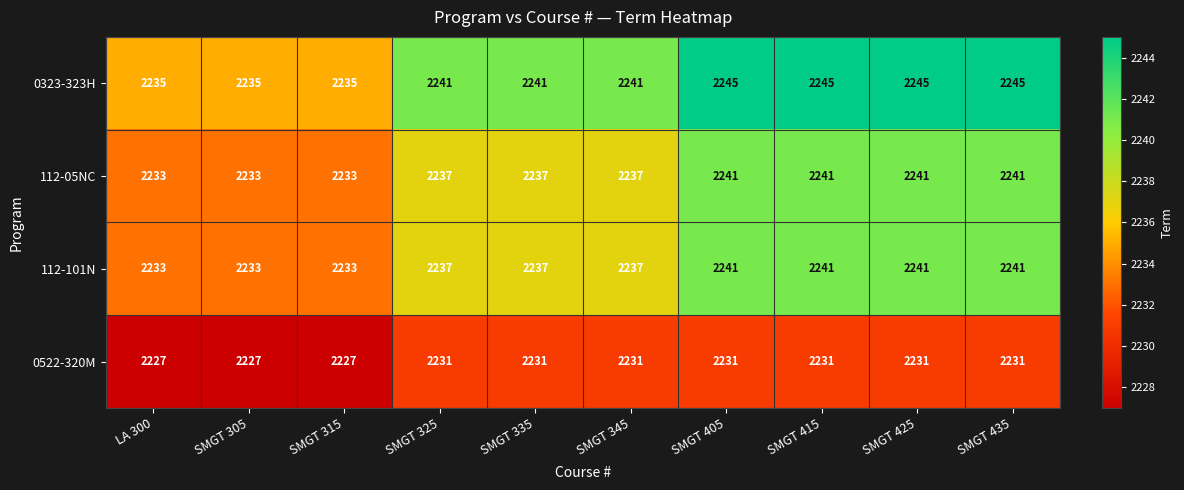

True or false: 0323-323H has a value of 3884 at SMGT 425.

False